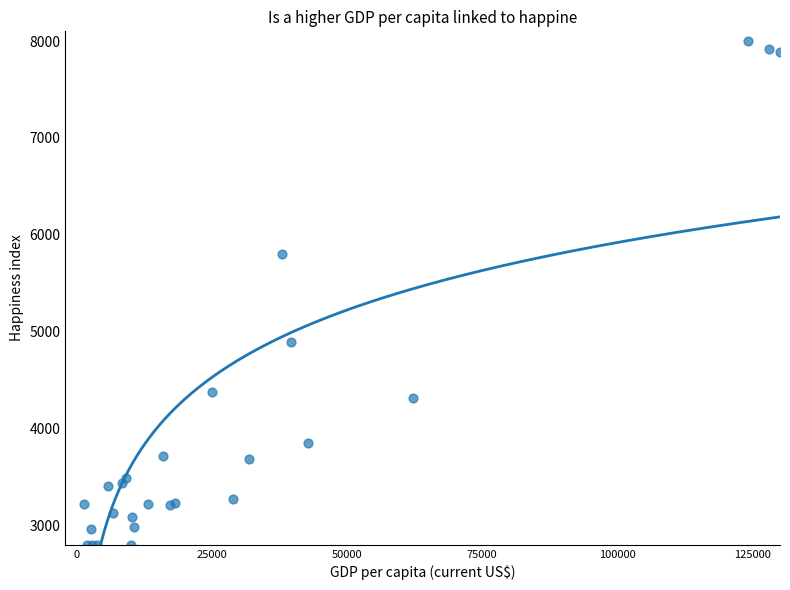

What Y value in the scatter plot is closest to 5400?

5797.1